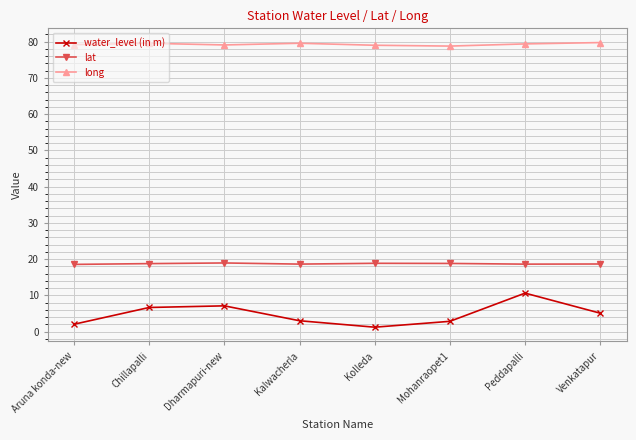

The water_level (in m) series shows 7.9 at Venkatapur. True or false?

False